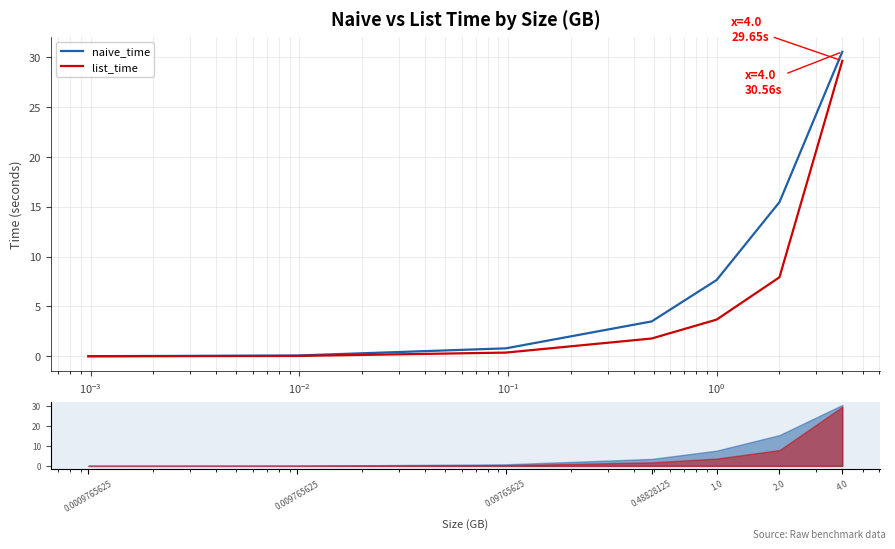

True or false: list_time and naive_time cross at least once.

False